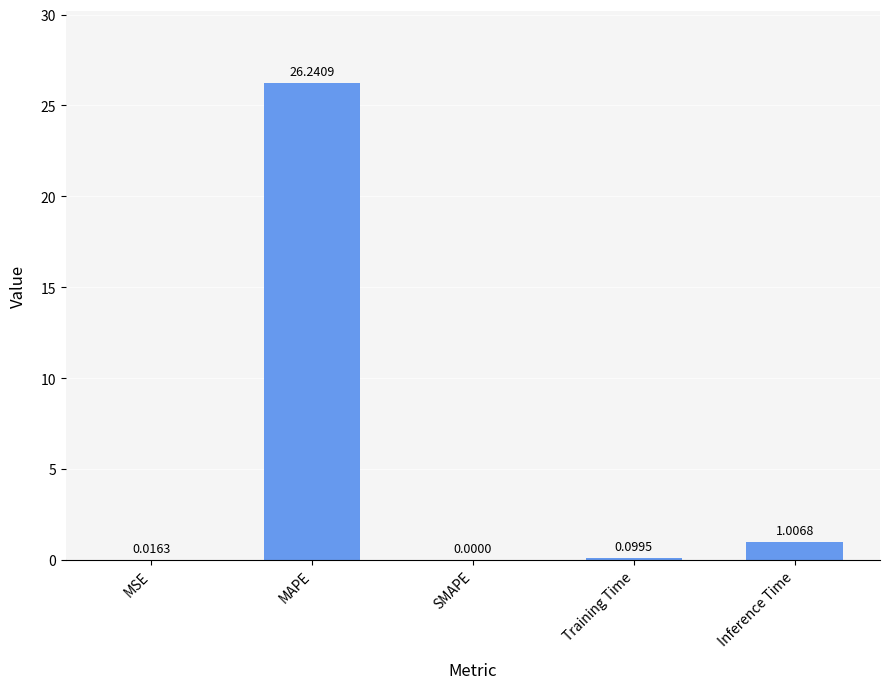

Count the number of data series in this chart.

1